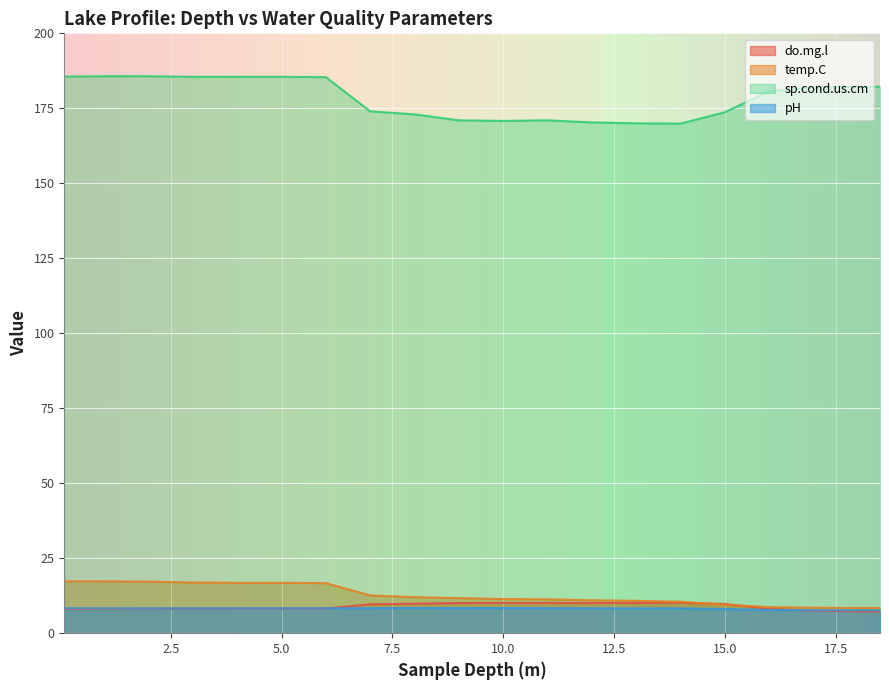

Which series has the largest range (max minus min)?

sp.cond.us.cm